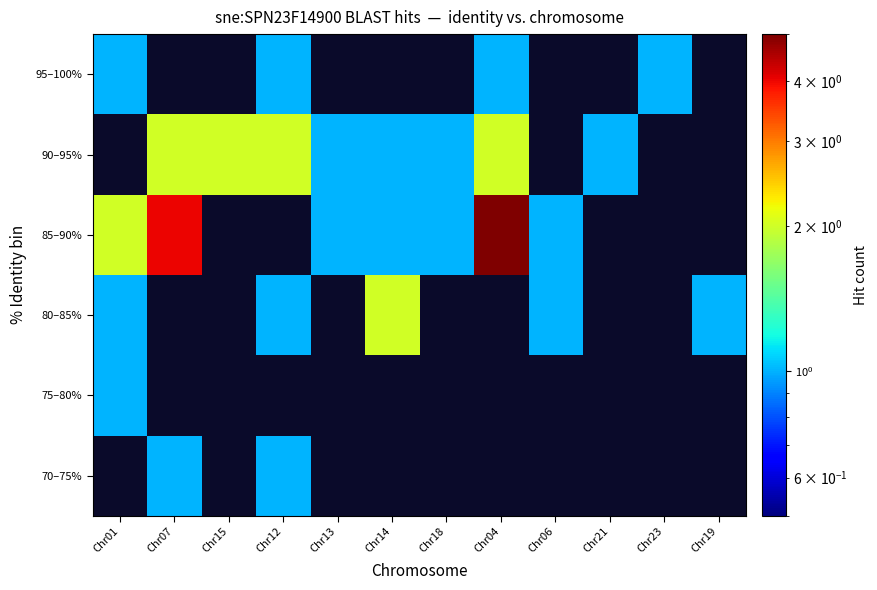

The 95–100% series shows 0.3 at Chr12. True or false?

False